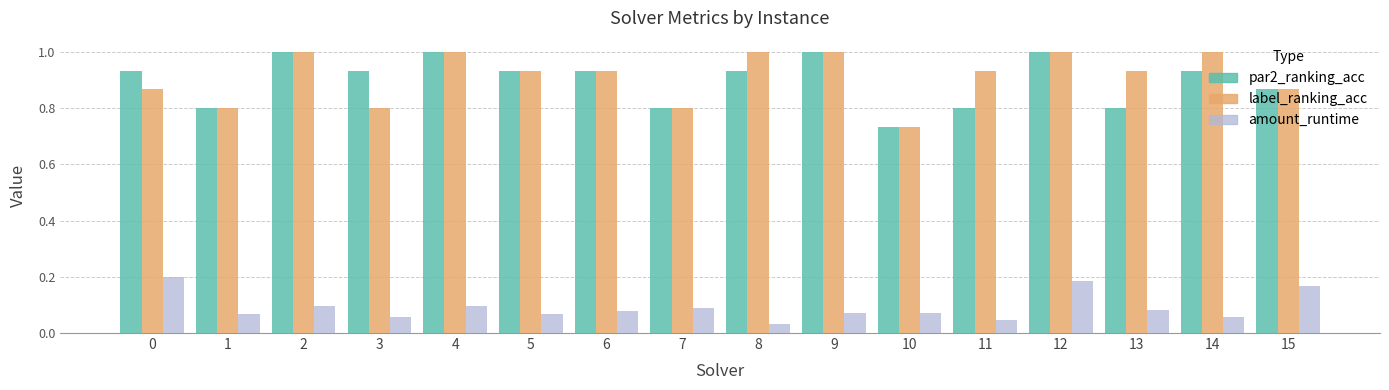

Which series changed the most between 2 and 11?

par2_ranking_acc